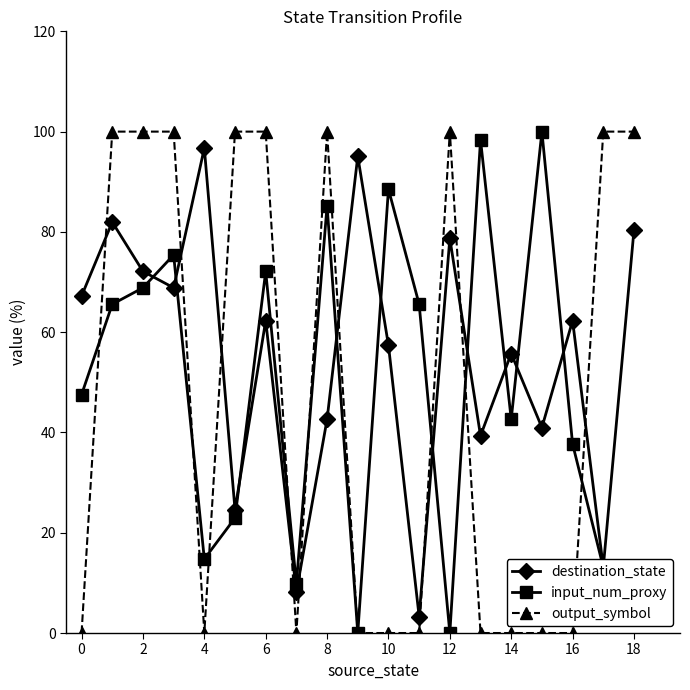

At how many categories does at least one series exceed 64?

16